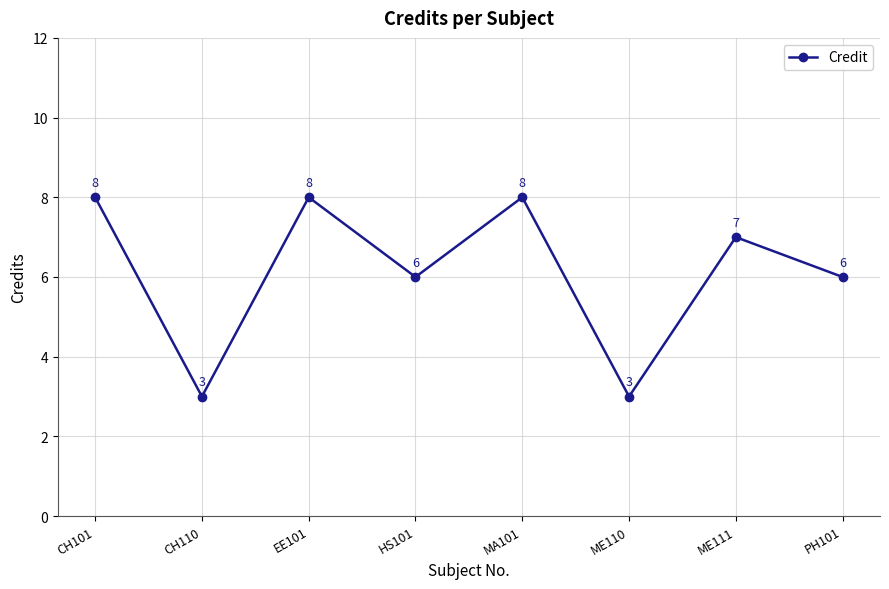

What is the approximate value at CH110?

3